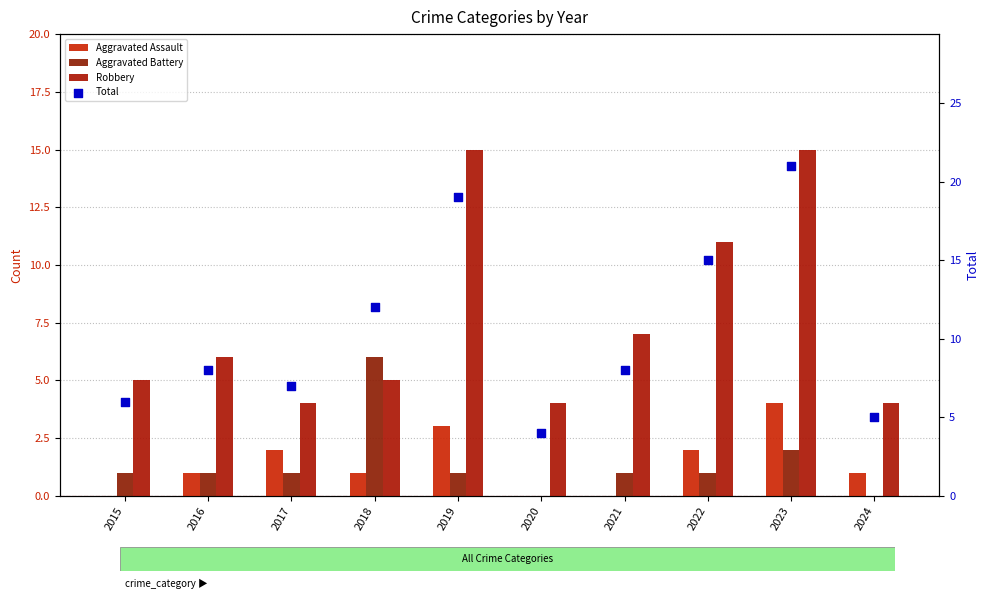

Which series reaches the minimum Y coordinate?

Aggravated Assault